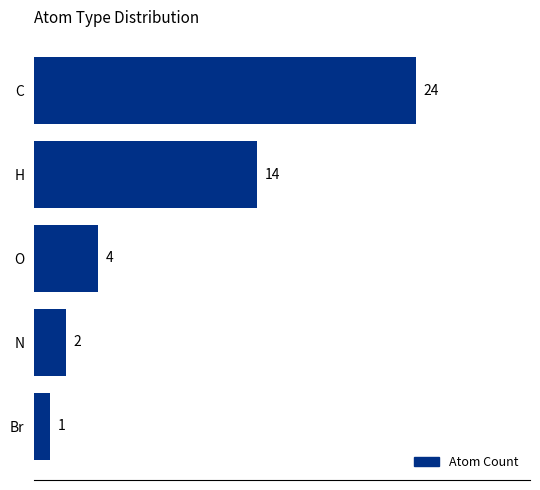

The chart shows a value of 6 at H. True or false?

False